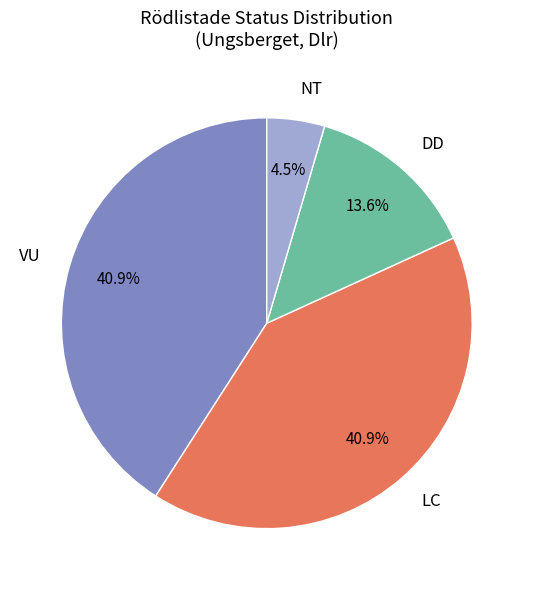

Count the number of slices in the pie.

4